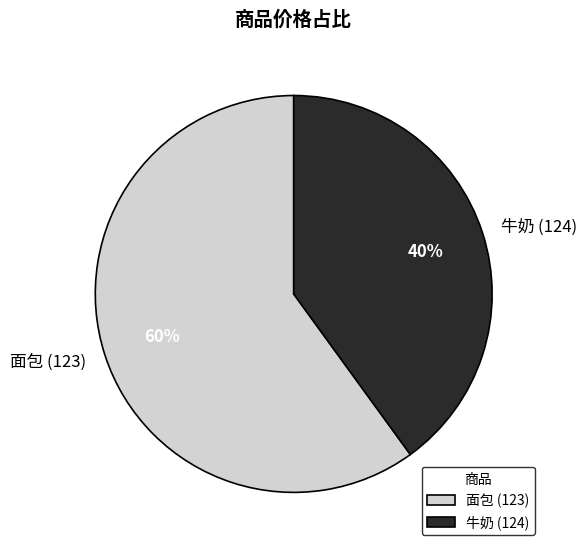

What is the smallest slice in the pie chart?

牛奶 (124)